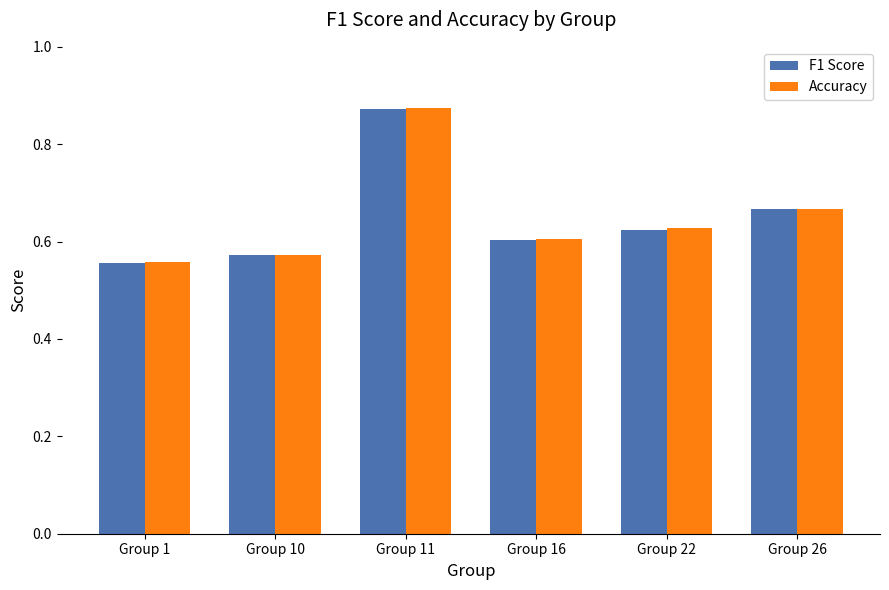

What is the sum of the F1 Score values at Group 16 and Group 1?

1.2